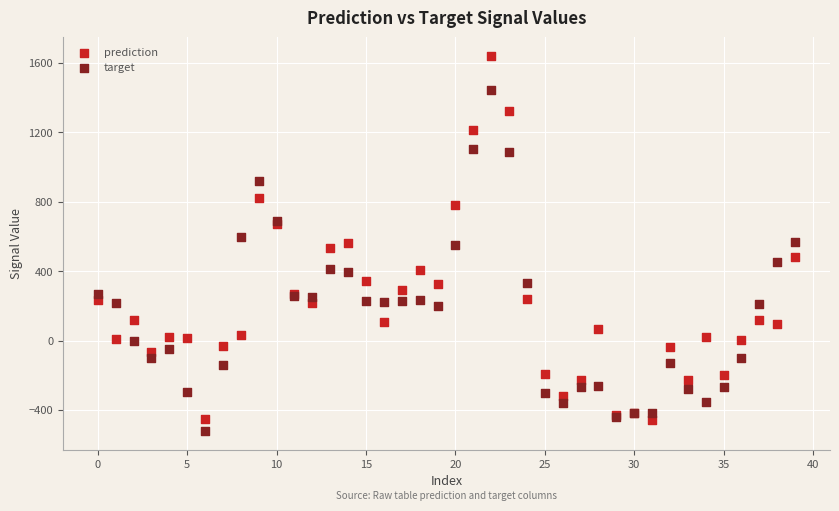

Which series has the widest spread of Y values?

prediction